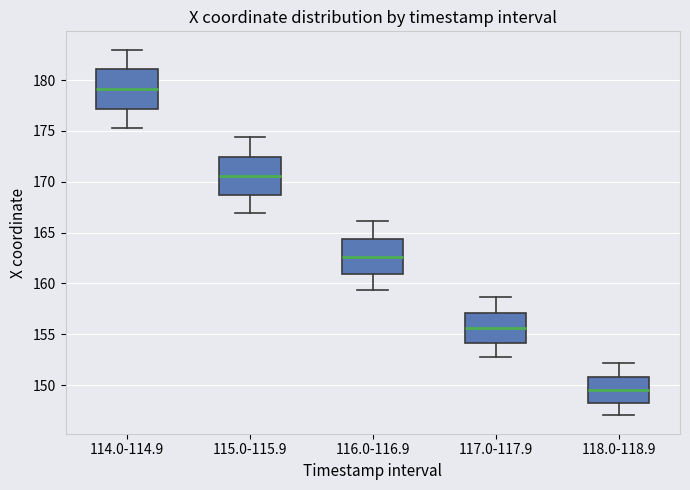

Where does the lower whisker of the box for 116.0-116.9 end on the y-axis? The values are not printed on the chart, so give them approximately, as read against the axis.

159.5